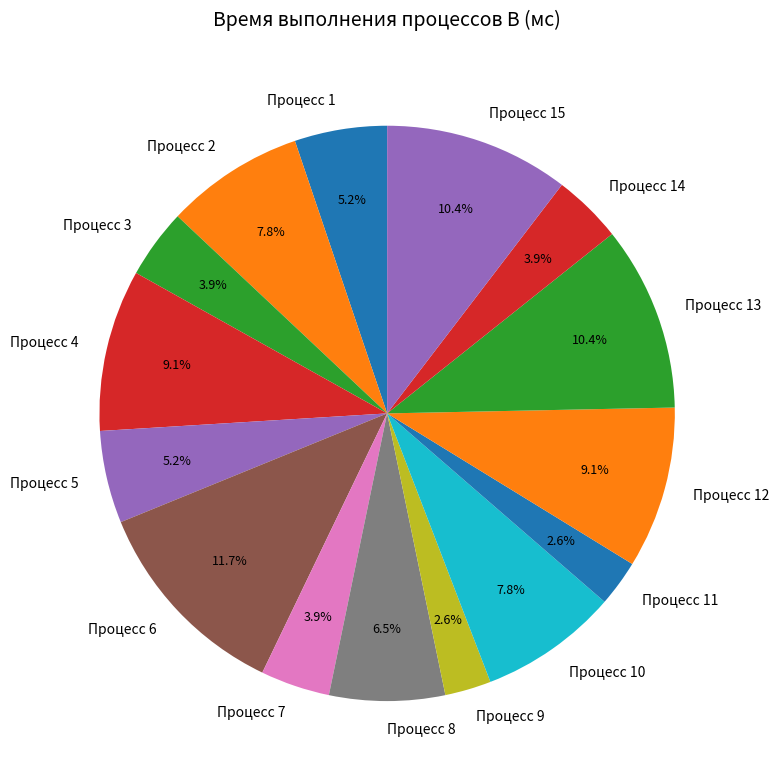

How much of the chart is everything except Процесс 3?

96.1%